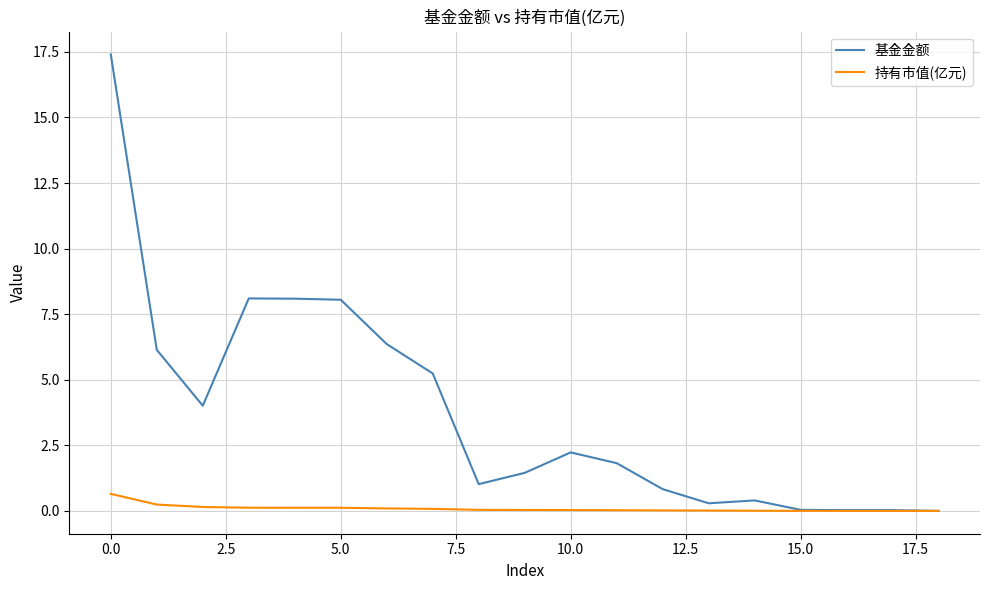

Does the chart display data point markers on the line(s)?

No